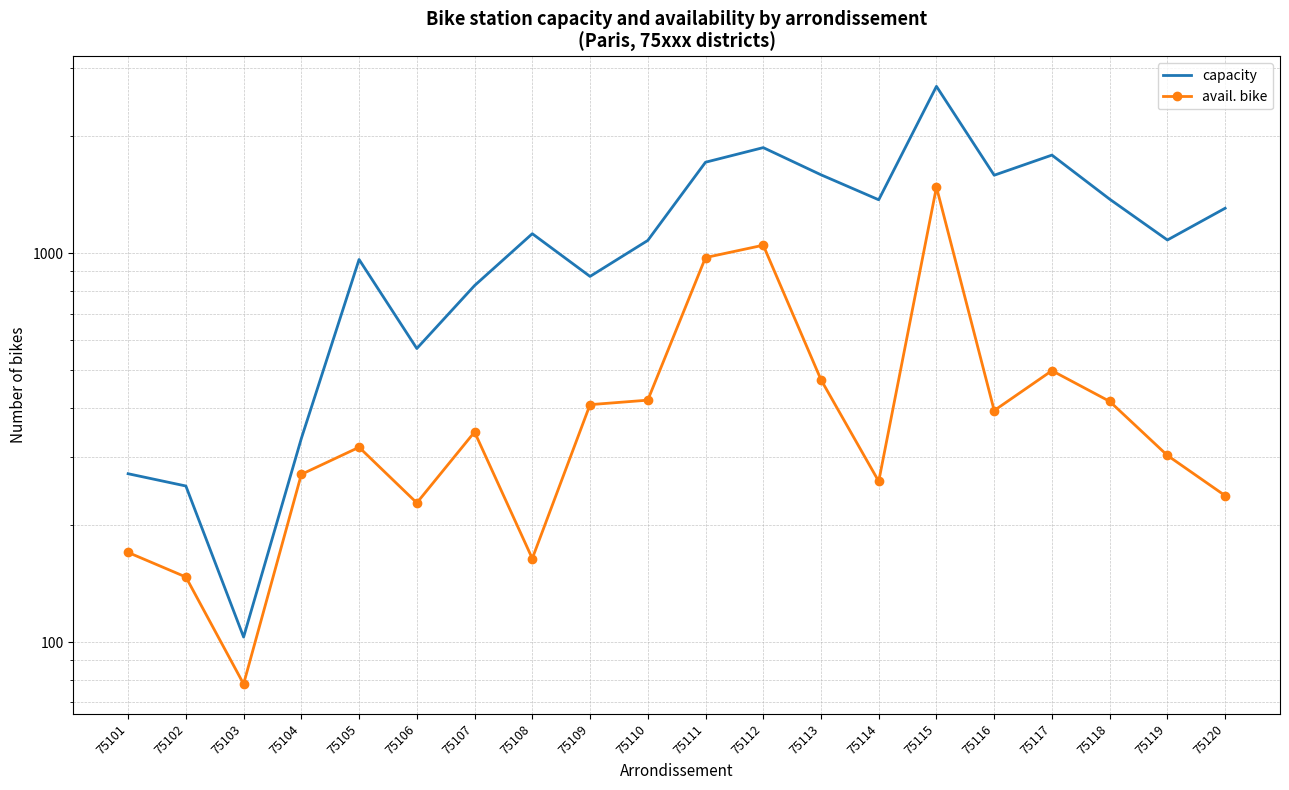

Is it true that capacity equals 334 at 75104?

True